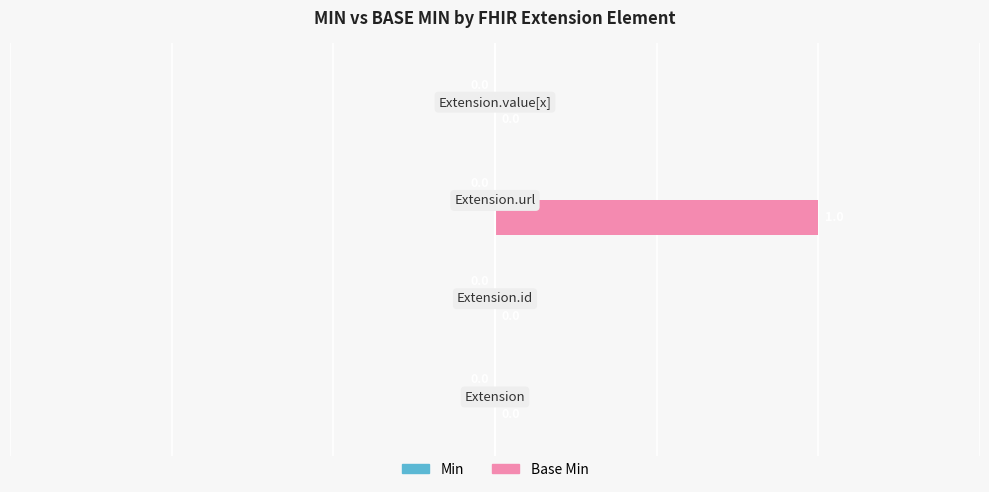

How many distinct data groups are displayed?

1